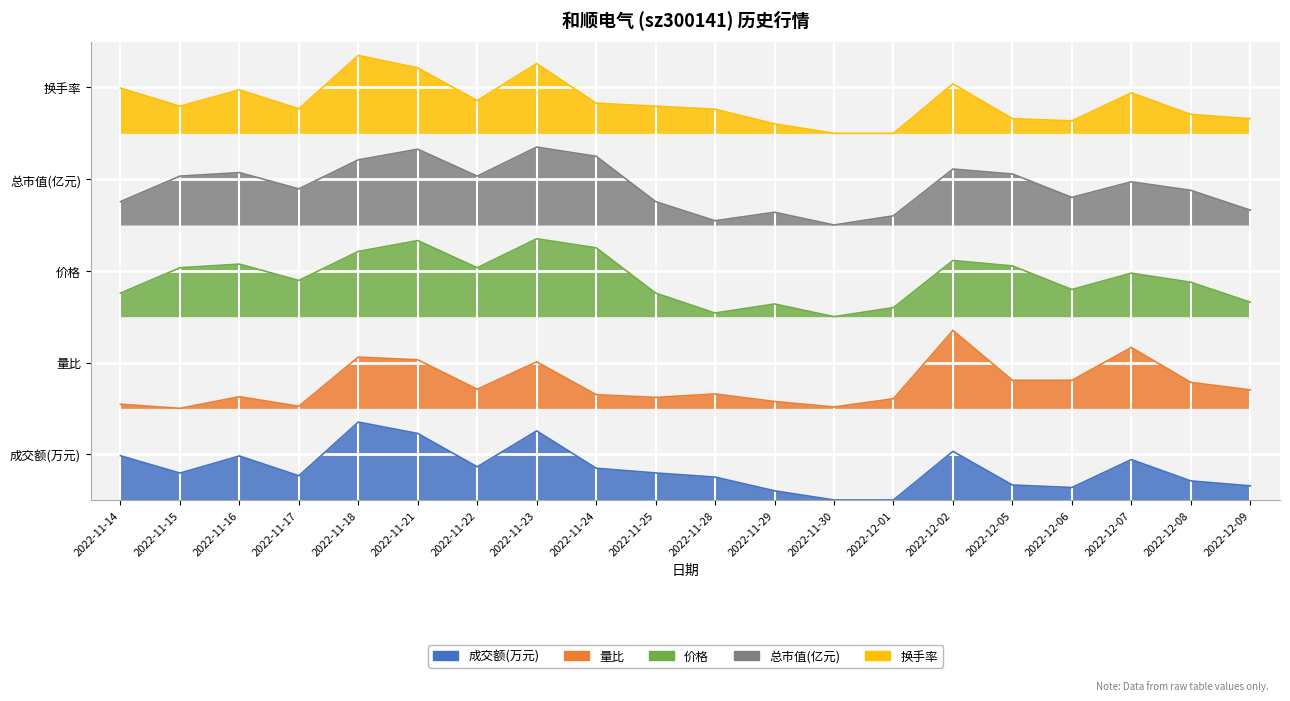

True or false: 价格 and 换手率 intersect in this chart.

False